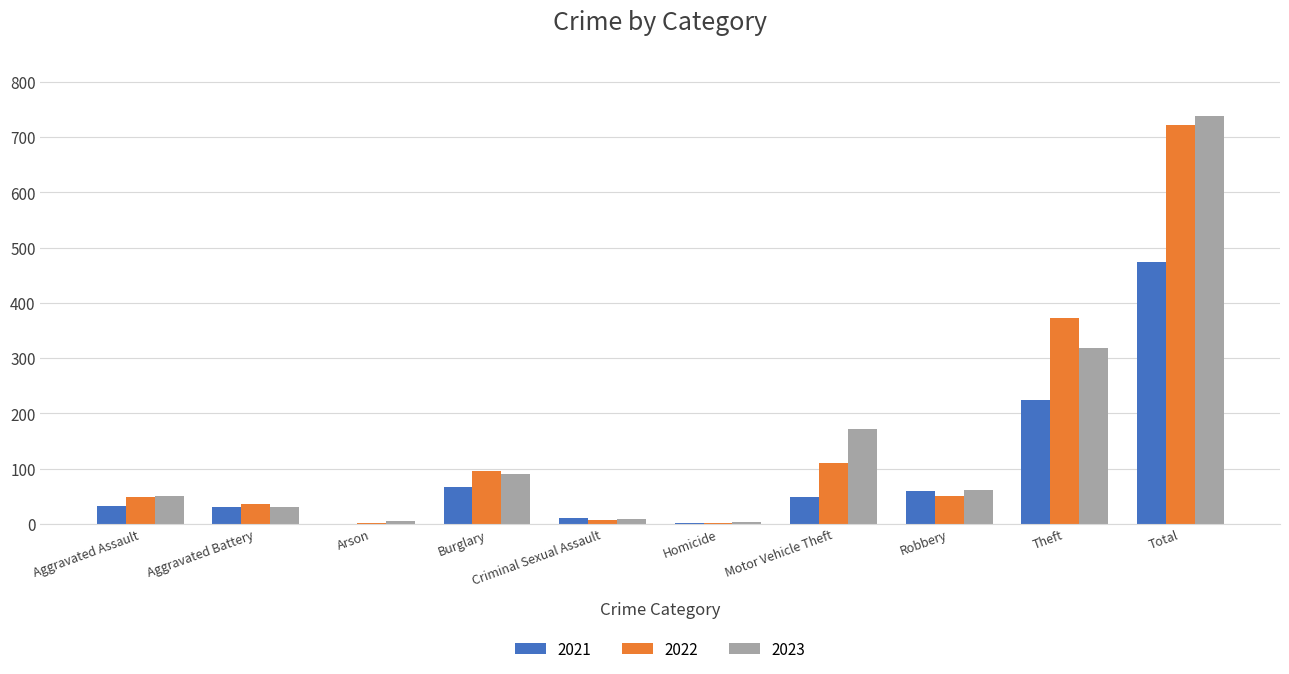

Where is 2022 nearest to the value 362?

Theft